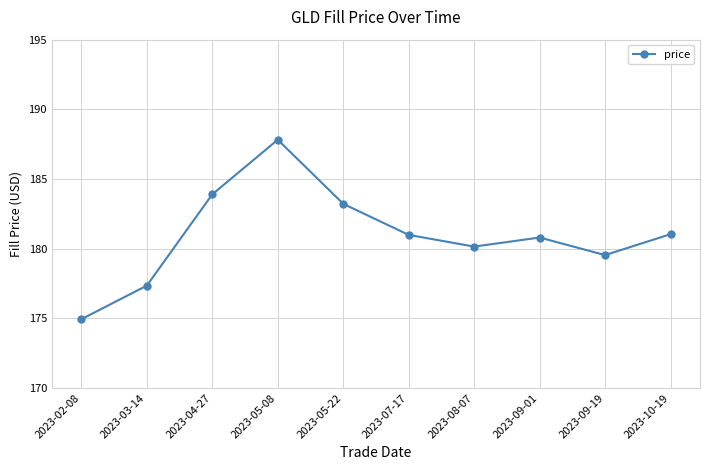

What is the label of the 9th point from the left?

2023-09-19